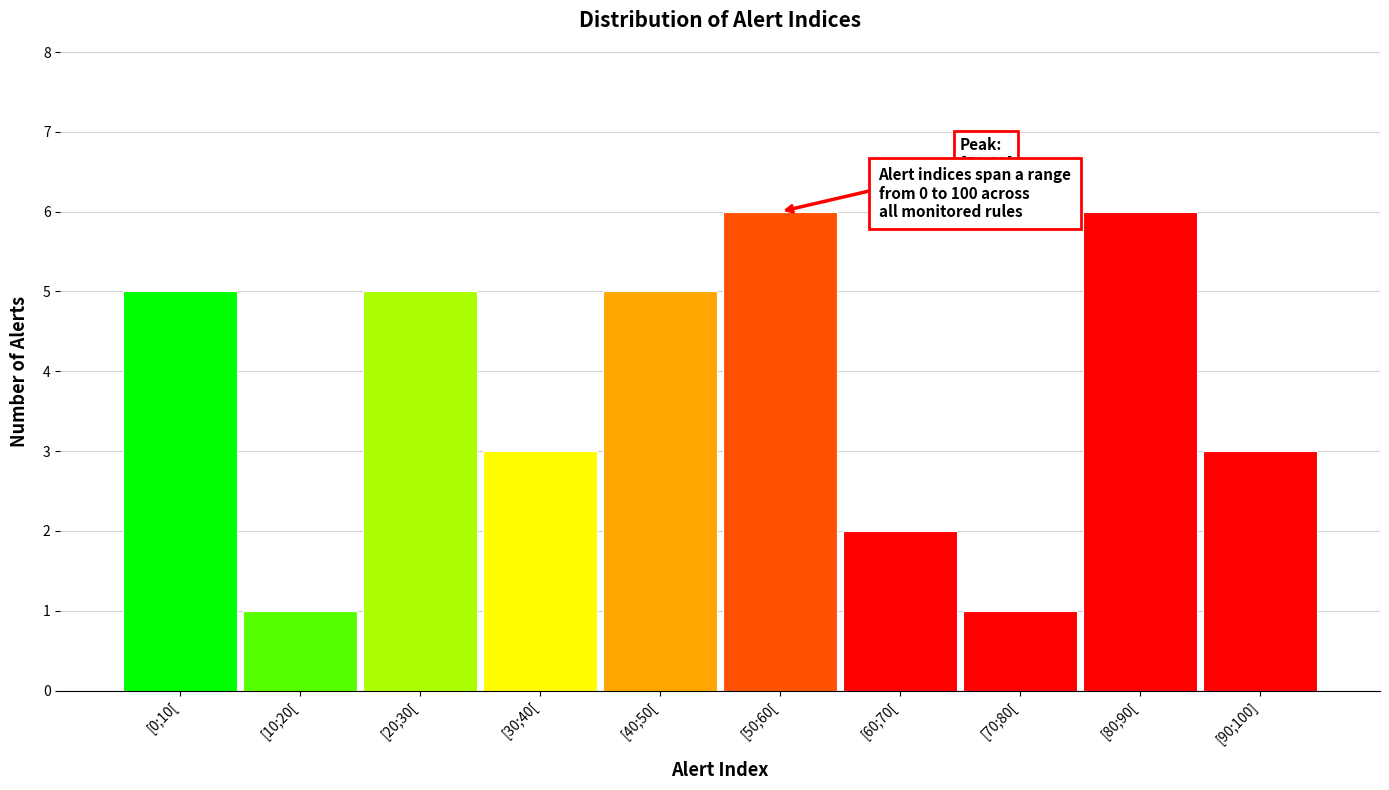

Reading right to left, extract all data points from this chart.

[90;100]=3	[80;90[=6	[70;80[=1	[60;70[=2	[50;60[=6	[40;50[=5	[30;40[=3	[20;30[=5	[10;20[=1	[0;10[=5